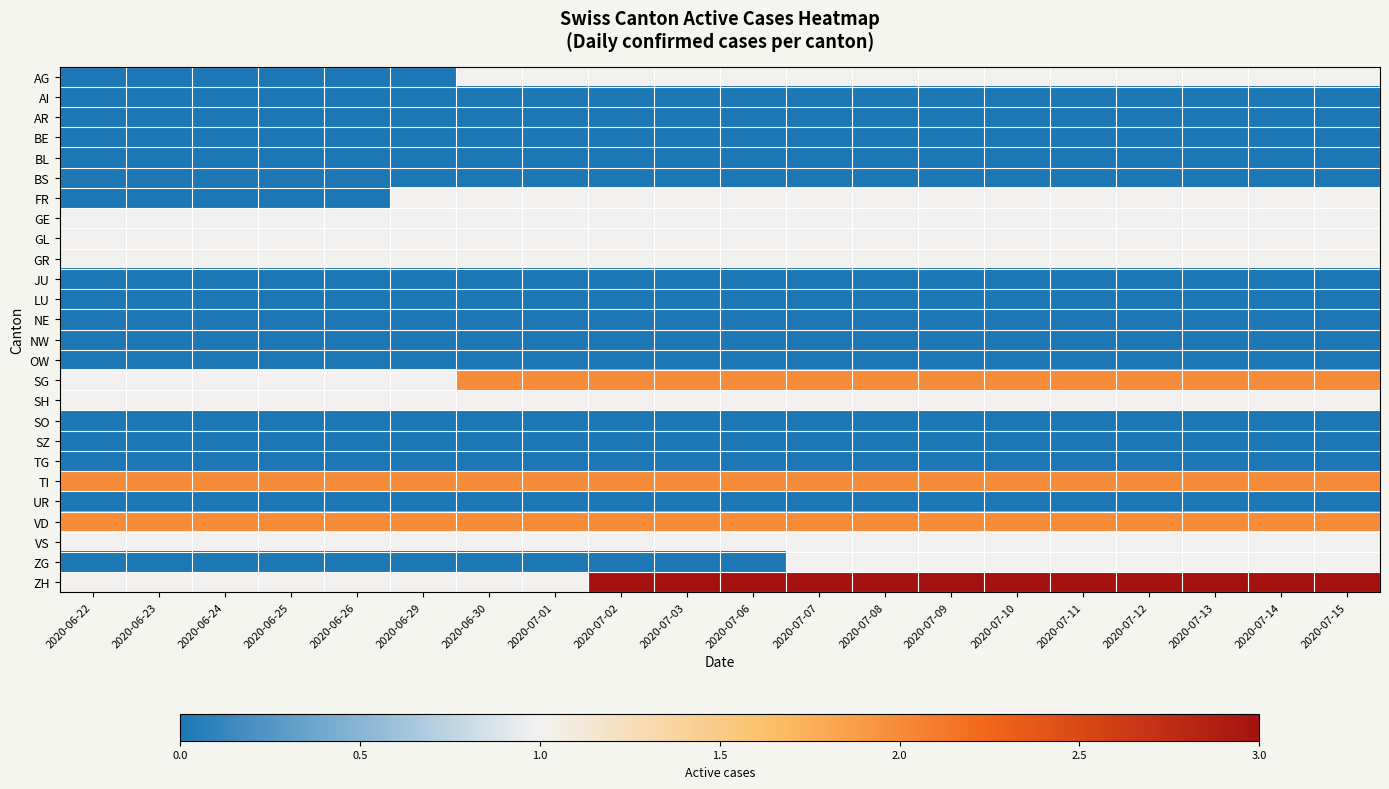

At 2020-07-07, list the series in order from largest to smallest.

ZH, SG, TI, VD, AG, FR, GE, GL, GR, SH, VS, ZG, AI, AR, BE, BL, BS, JU, LU, NE, NW, OW, SO, SZ, TG, UR